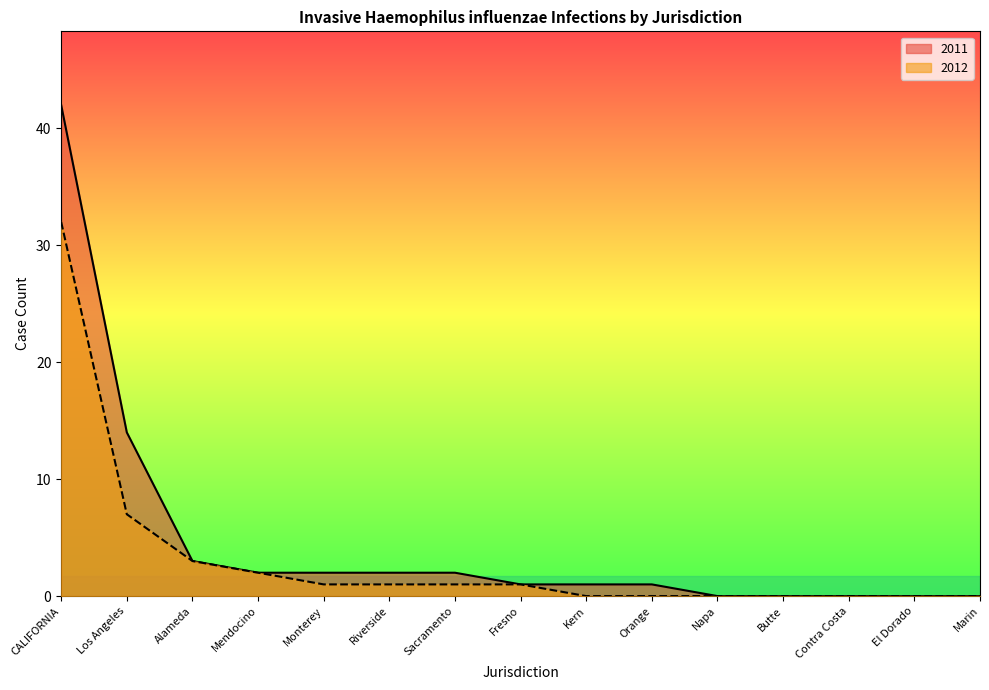

How many lines are shown in the chart?

2